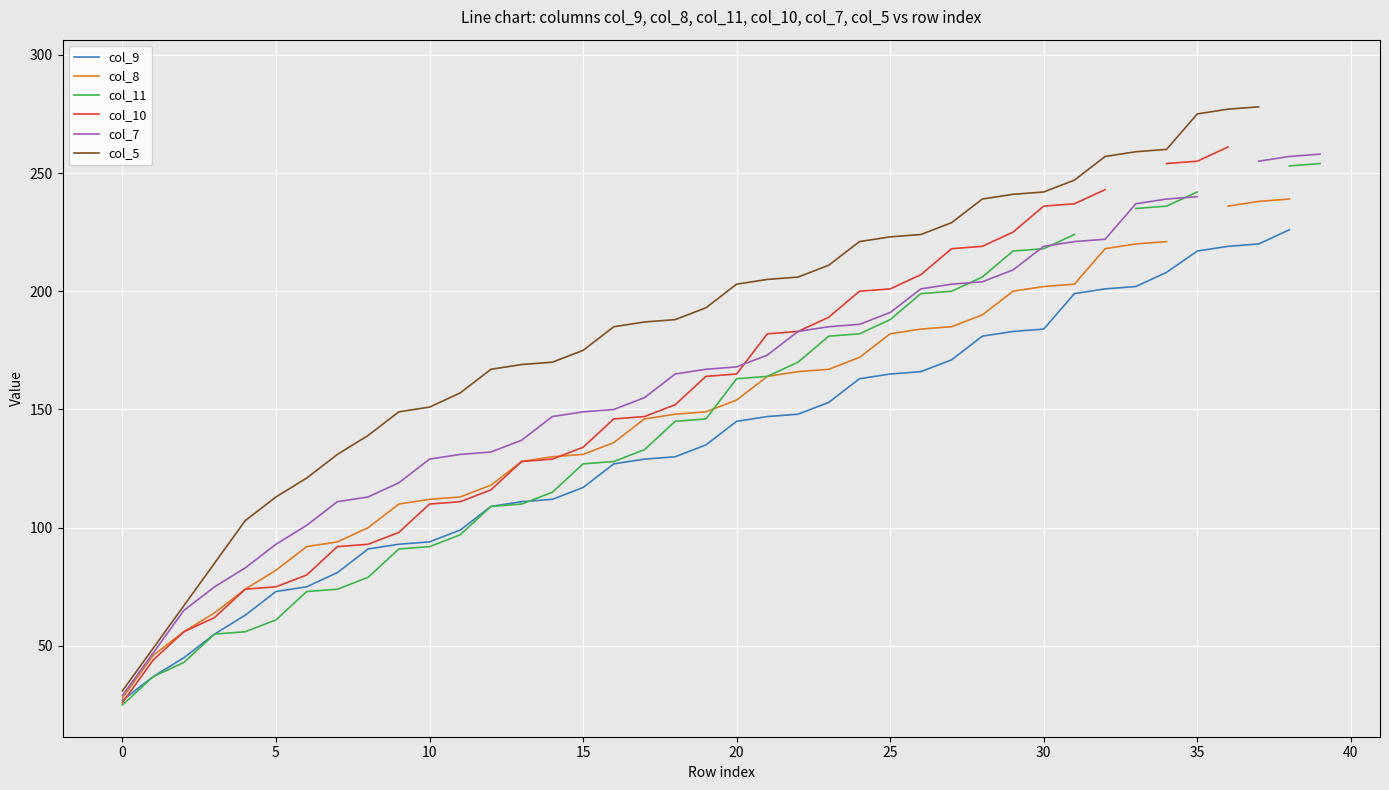

True or false: col_11 has more than 0 interior local peaks.

False